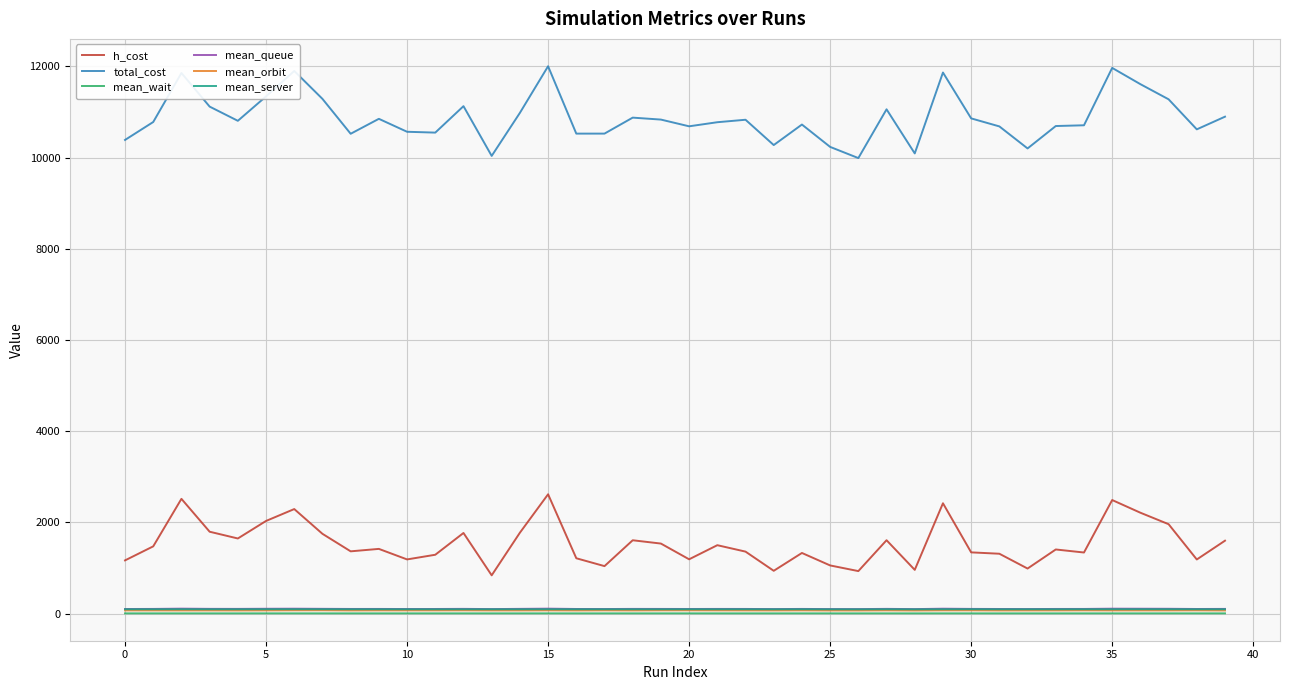

What are all the series names shown in the legend?

h_cost, total_cost, mean_wait, mean_queue, mean_orbit, mean_server